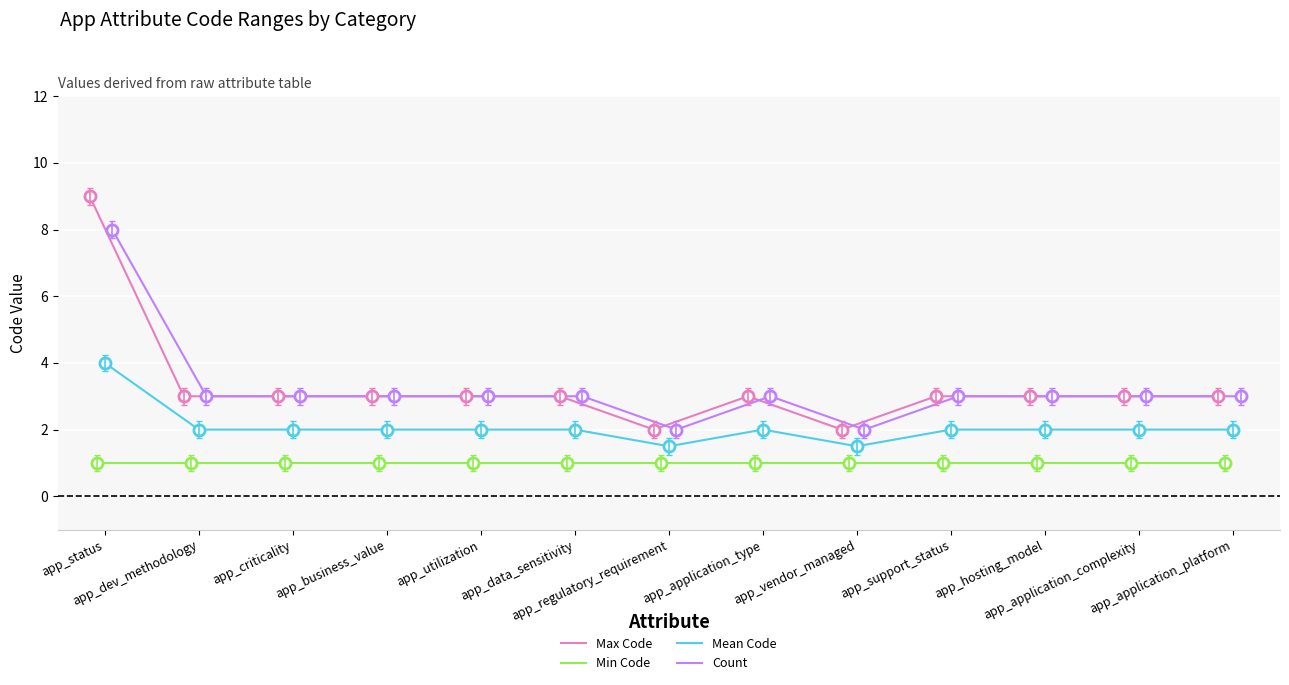

What is the sum of all Min Code values?

13.0